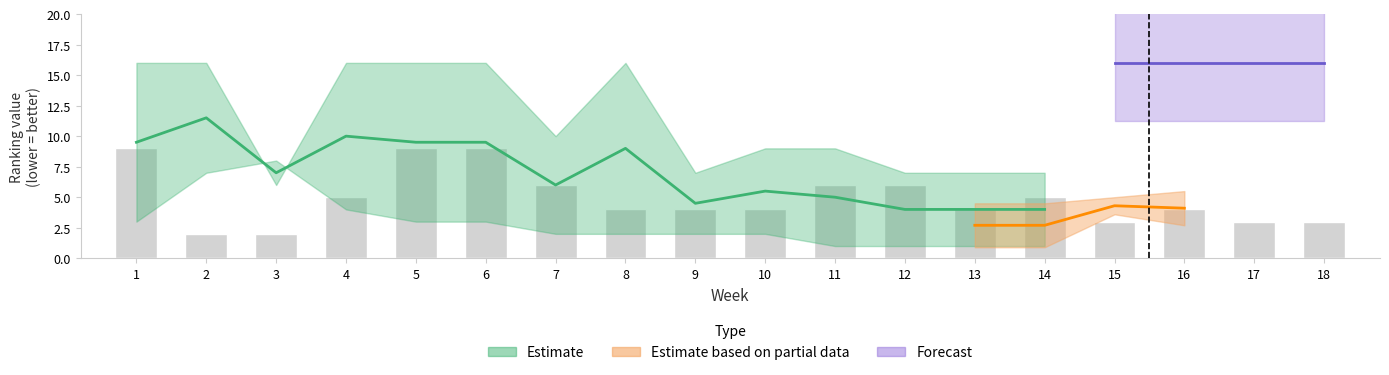

What is the maximum value shown in the chart?

16